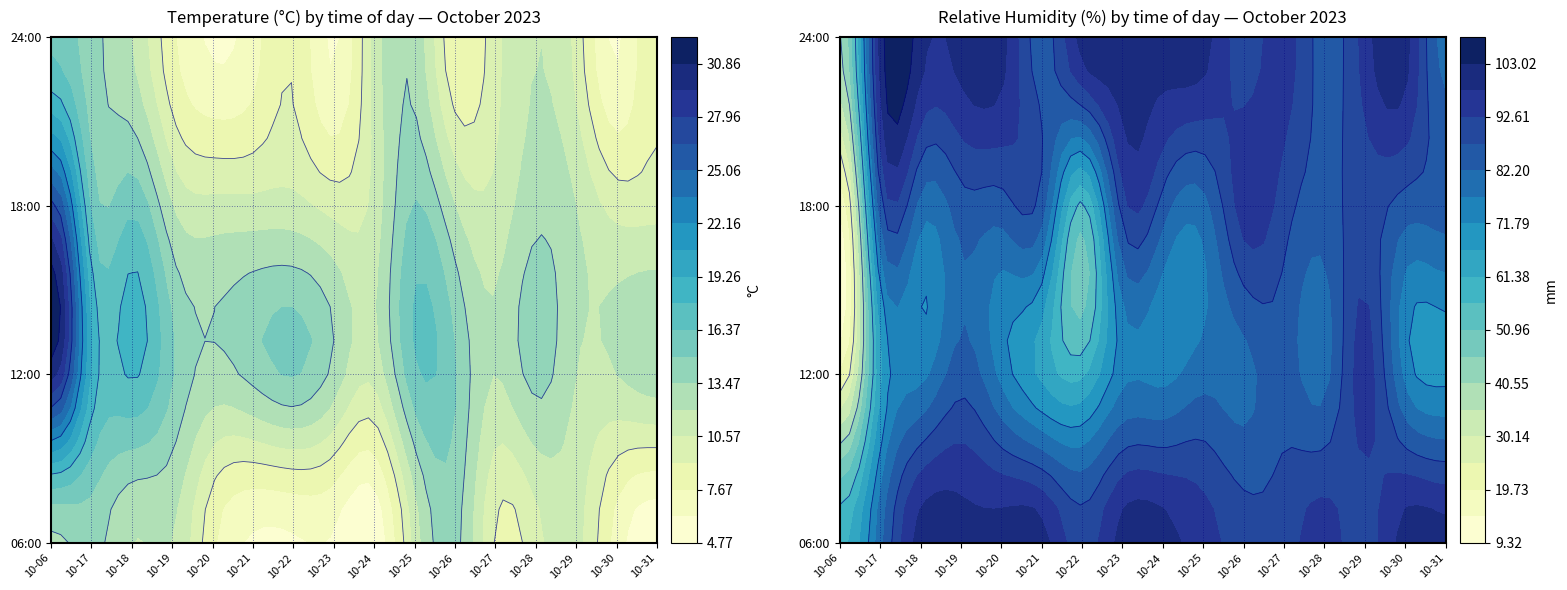

True or false: hum_6 has a value of 176 at hum_24.

False